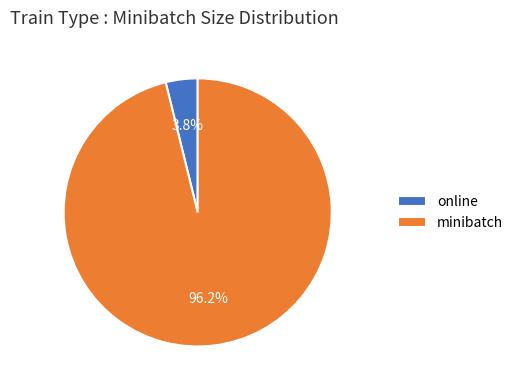

How many slices are in this pie chart?

2